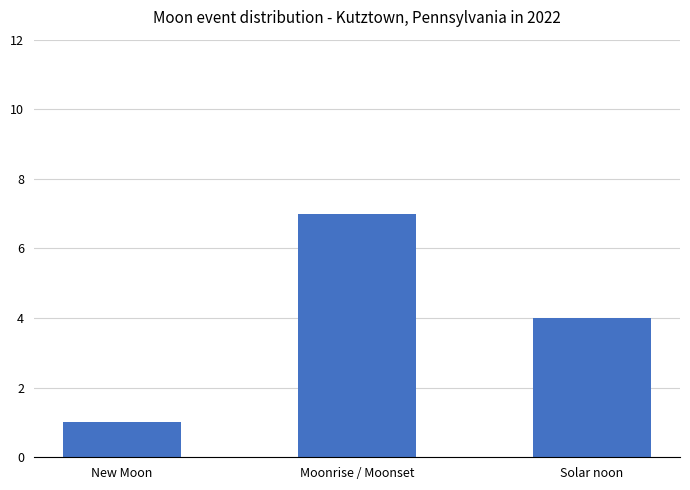

What is the change in value from Moonrise / Moonset to Solar noon?

-3